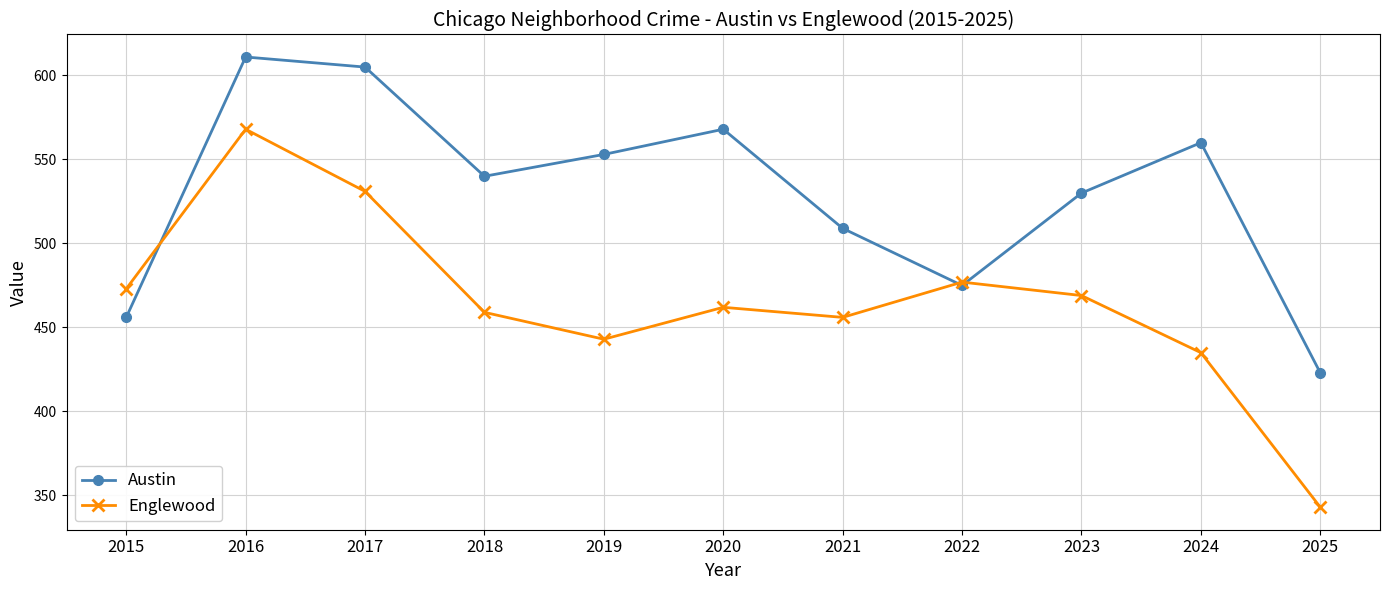

Rank the series by their average value, from highest to lowest.

Austin, Englewood